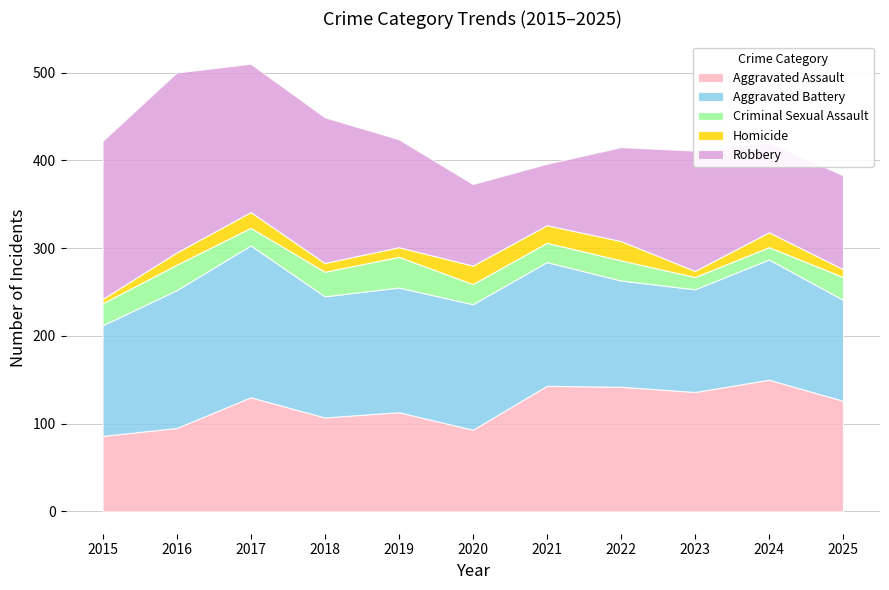

At which category does Homicide reach its first local valley?

2018